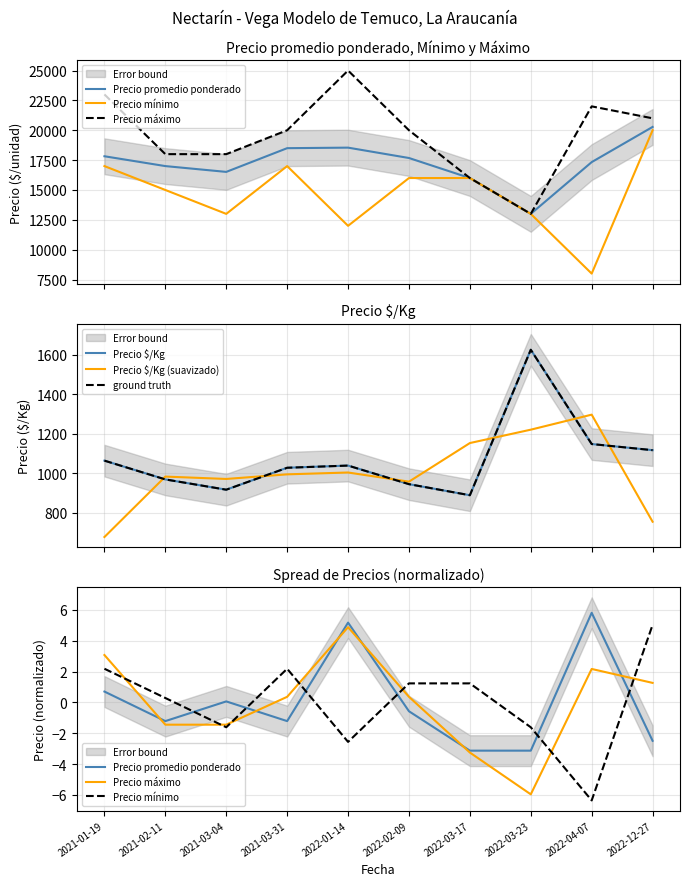

At which category does Precio $/Kg reach its first local valley?

2021-03-04